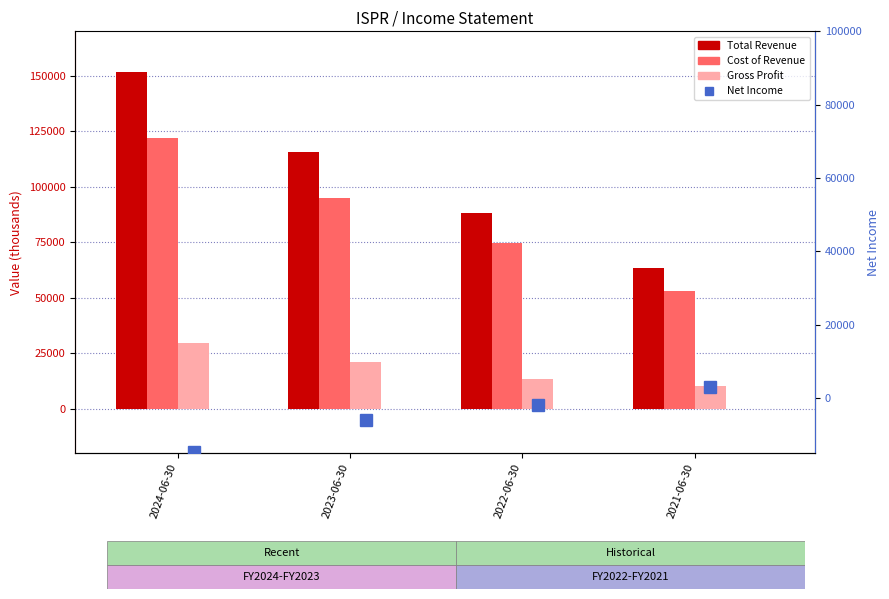

How many values in the Cost of Revenue series exceed 94800?

1